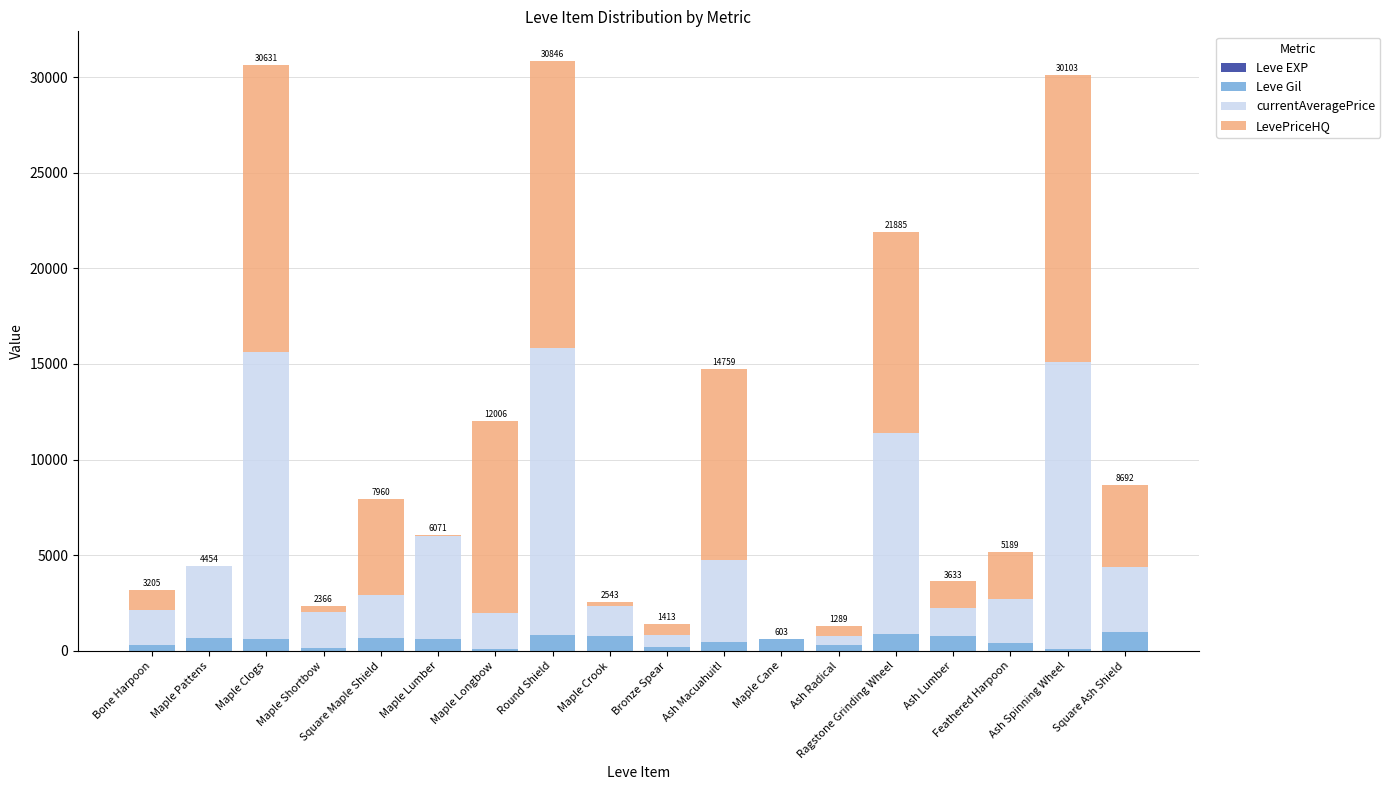

How many data points does each series have?

18